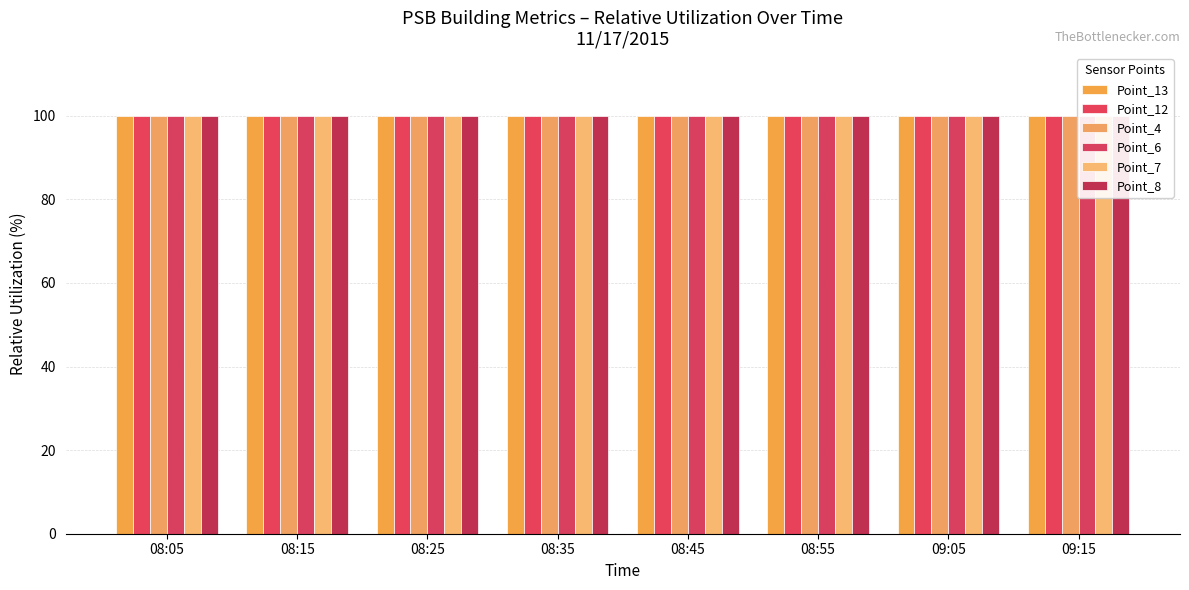

At which category does the chart reach its minimum across all series?

08:05